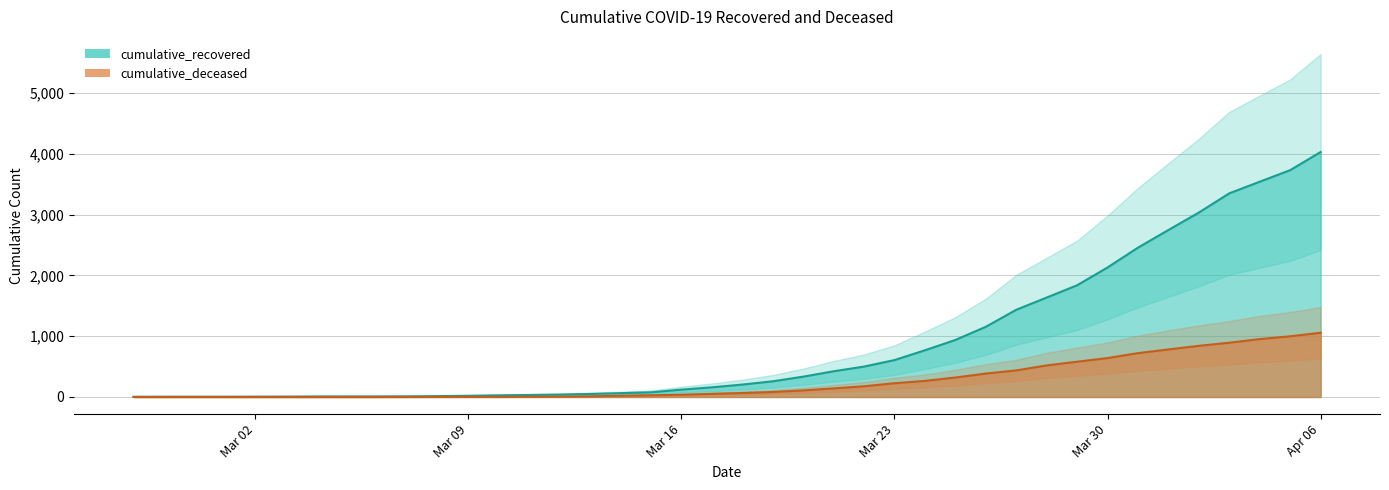

The cumulative_deceased series shows 5 at 2020-03-13. True or false?

False